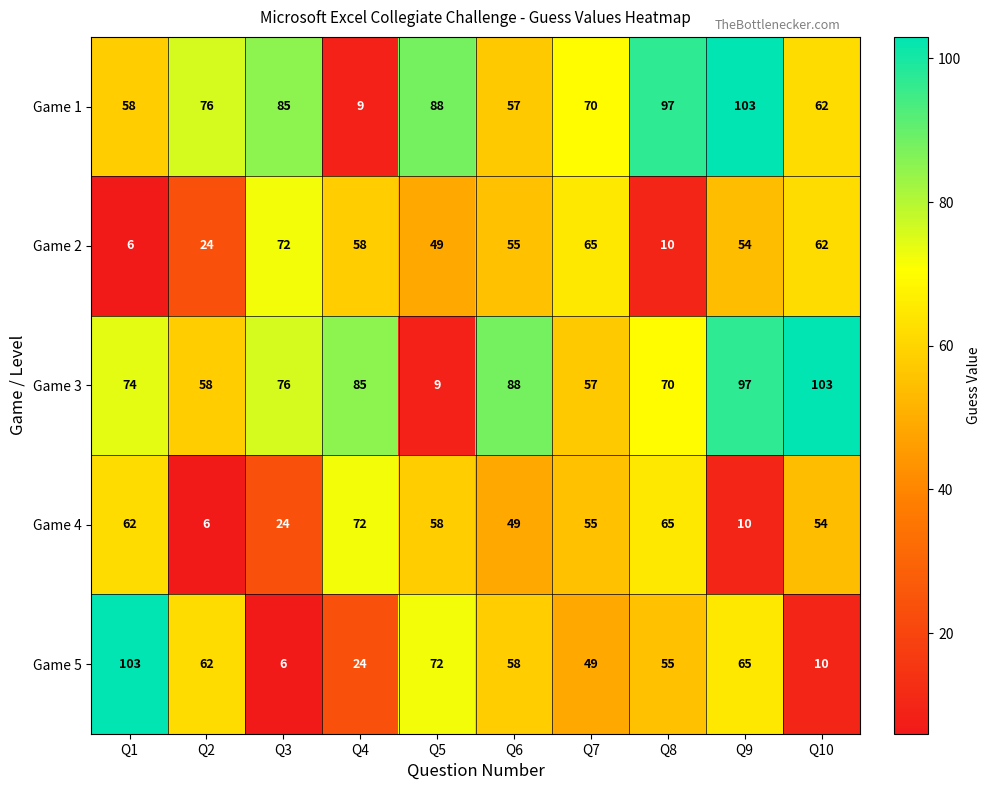

What is the greatest value displayed?

103